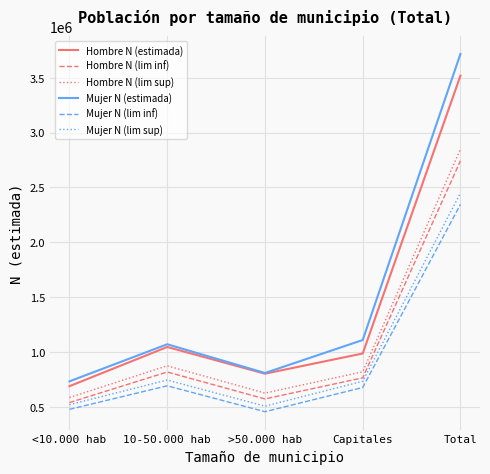

True or false: Mujer N (estimada) and Mujer N (lim sup) cross at least once.

False